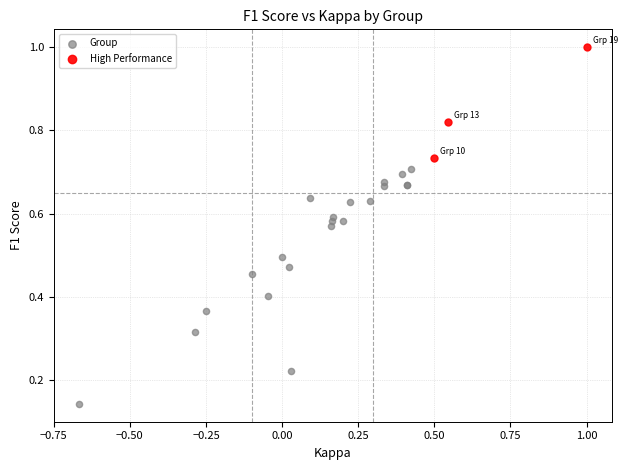

Which series reaches the minimum Y coordinate?

Group